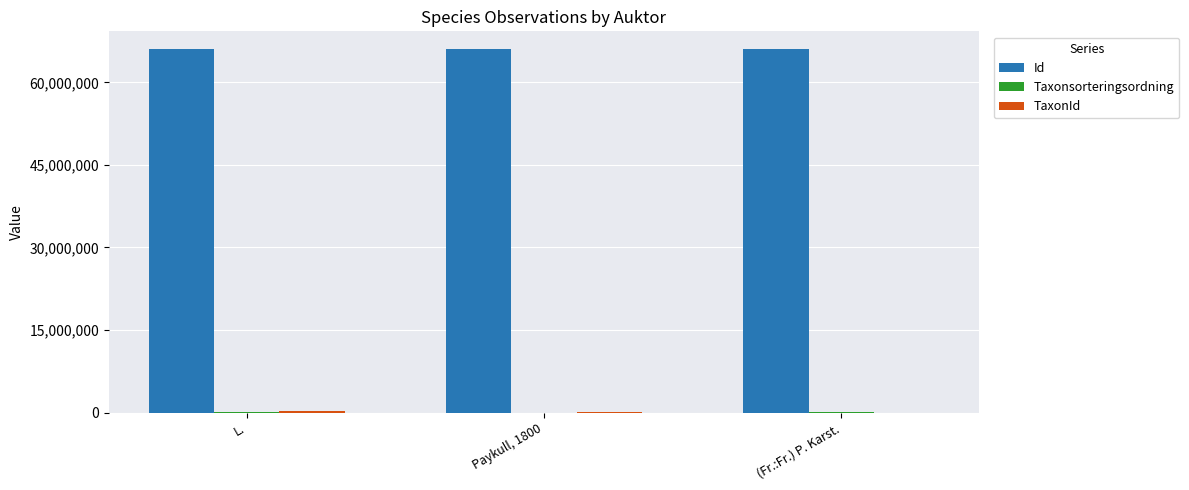

True or false: Id has a value of 65964376 at L..

True